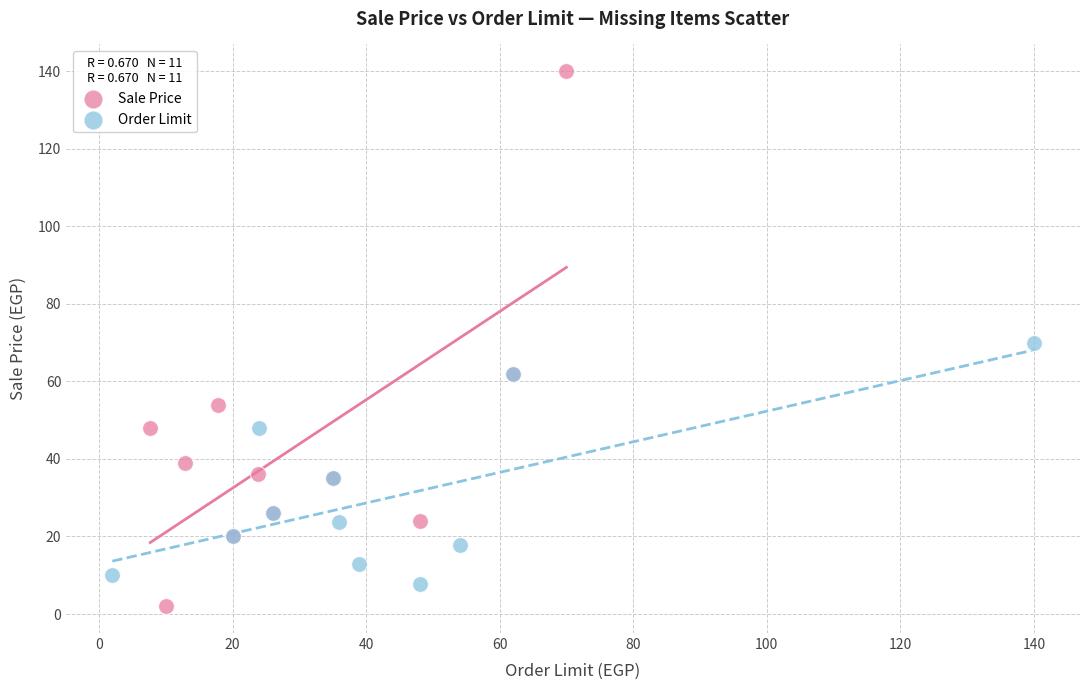

Which series contains the lowest Y value?

Sale Price